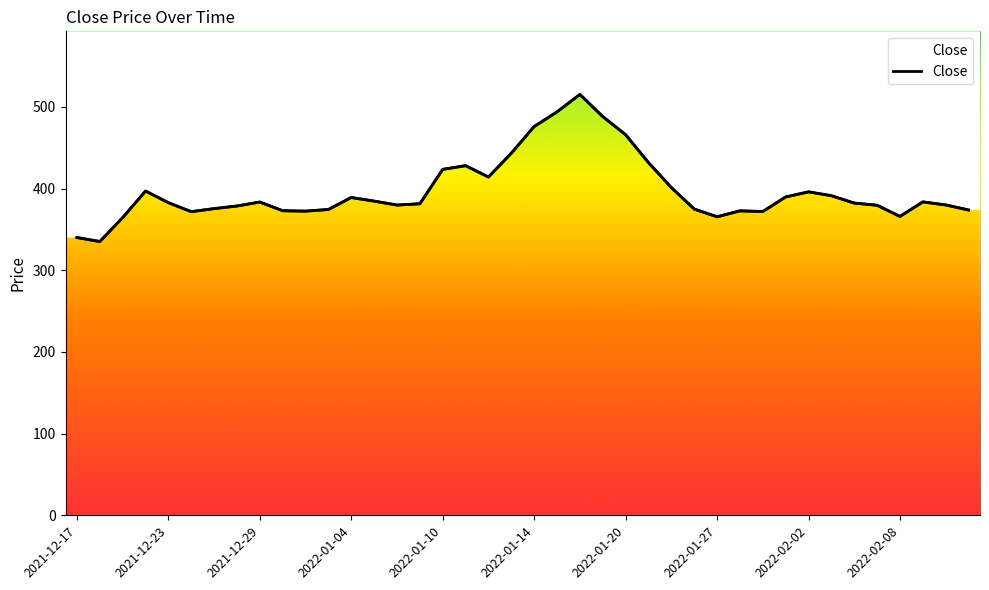

What is the sum of all values?

15890.6